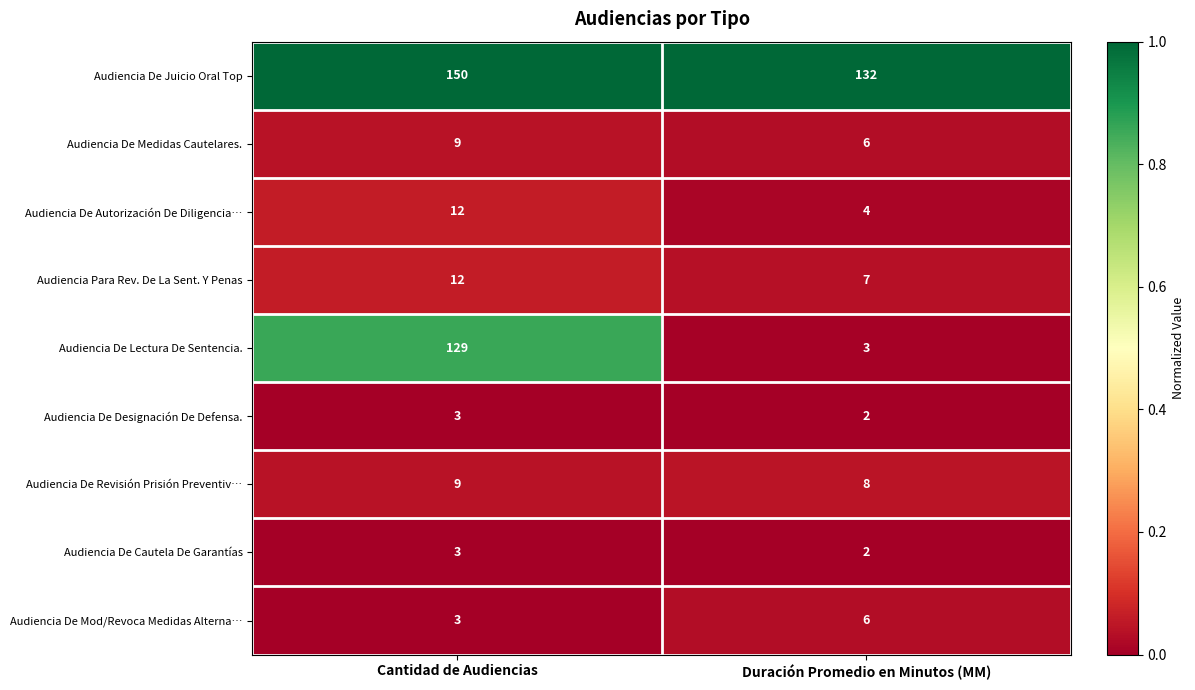

Reading left to right, list all the values displayed in this chart.

Audiencia De Juicio Oral Top: Cantidad de Audiencias=150	Duración Promedio en Minutos (MM)=132
Audiencia De Medidas Cautelares.: Cantidad de Audiencias=9	Duración Promedio en Minutos (MM)=6
Audiencia De Autorización De Diligencia…: Cantidad de Audiencias=12	Duración Promedio en Minutos (MM)=4
Audiencia Para Rev. De La Sent. Y Penas: Cantidad de Audiencias=12	Duración Promedio en Minutos (MM)=7
Audiencia De Lectura De Sentencia.: Cantidad de Audiencias=129	Duración Promedio en Minutos (MM)=3
Audiencia De Designación De Defensa.: Cantidad de Audiencias=3	Duración Promedio en Minutos (MM)=2
Audiencia De Revisión Prisión Preventiv…: Cantidad de Audiencias=9	Duración Promedio en Minutos (MM)=8
Audiencia De Cautela De Garantías: Cantidad de Audiencias=3	Duración Promedio en Minutos (MM)=2
Audiencia De Mod/Revoca Medidas Alterna…: Cantidad de Audiencias=3	Duración Promedio en Minutos (MM)=6